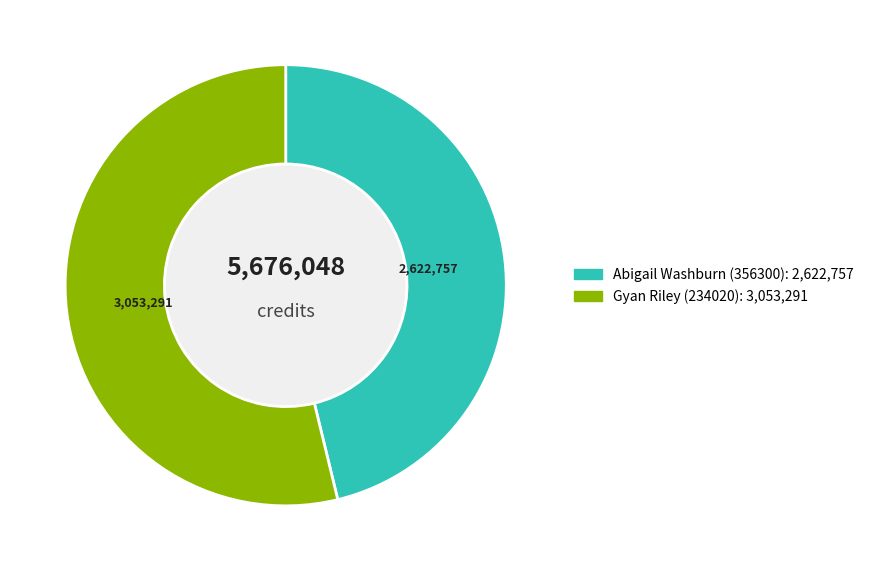

Is it true that Gyan Riley (234020) is 54% of the pie?

True